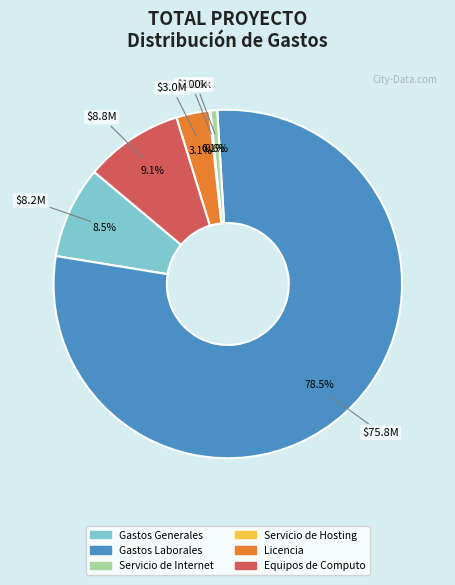

Between Gastos Laborales and Licencia, which is larger?

Gastos Laborales